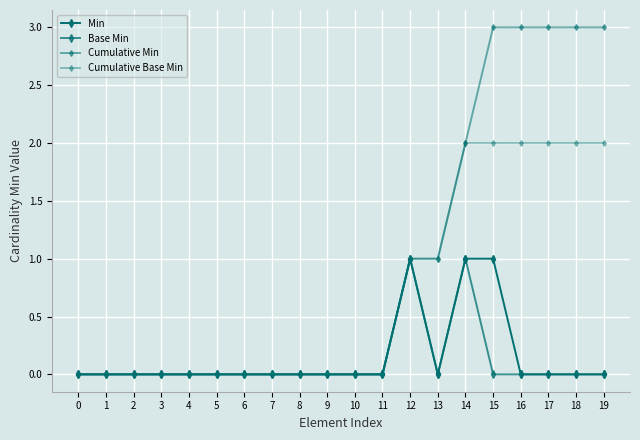

Which has a higher value, 11 or 19?

11